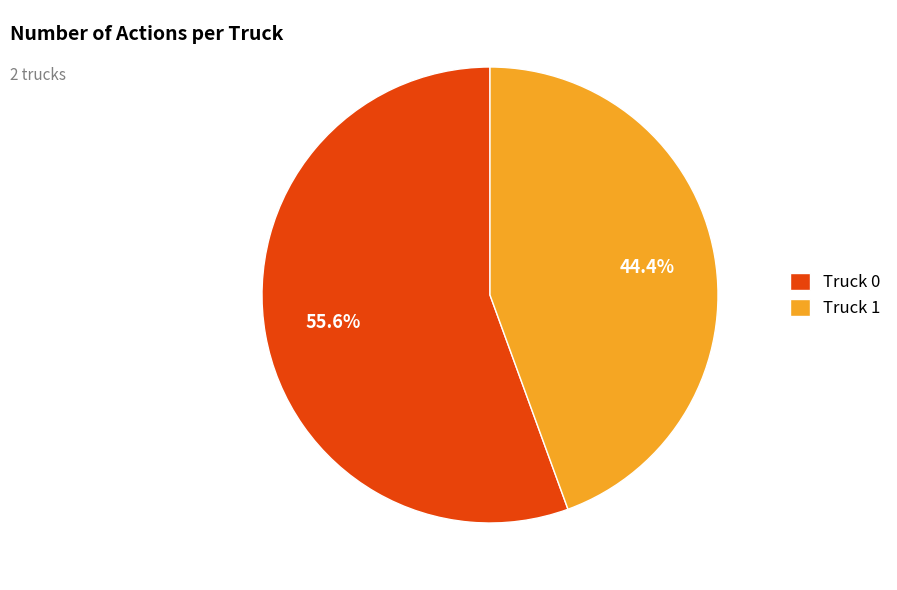

Which category has the biggest portion of the pie?

Truck 0